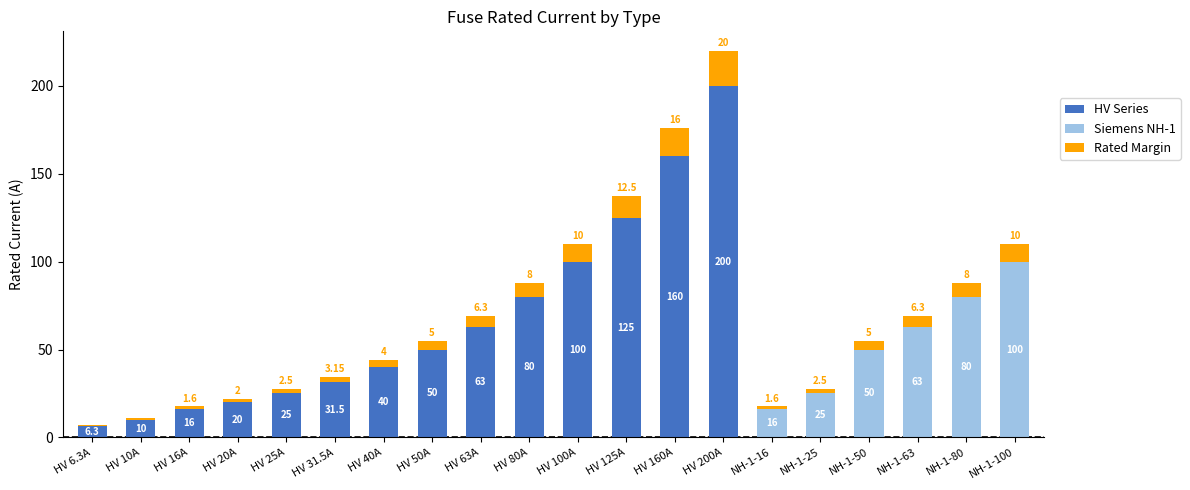

What is the total value across all series at HV 50A?

55.0